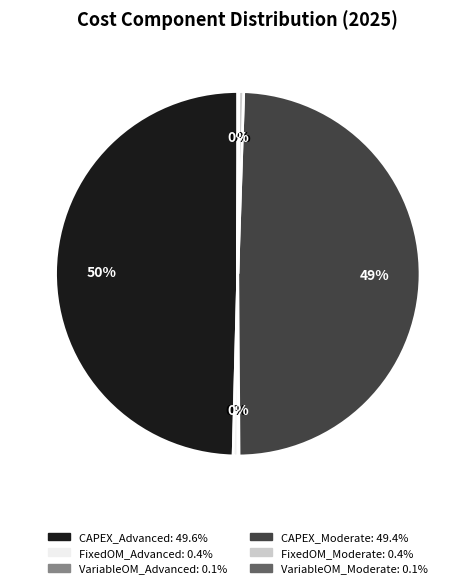

Does FixedOM_Advanced account for over 50% of the chart?

No